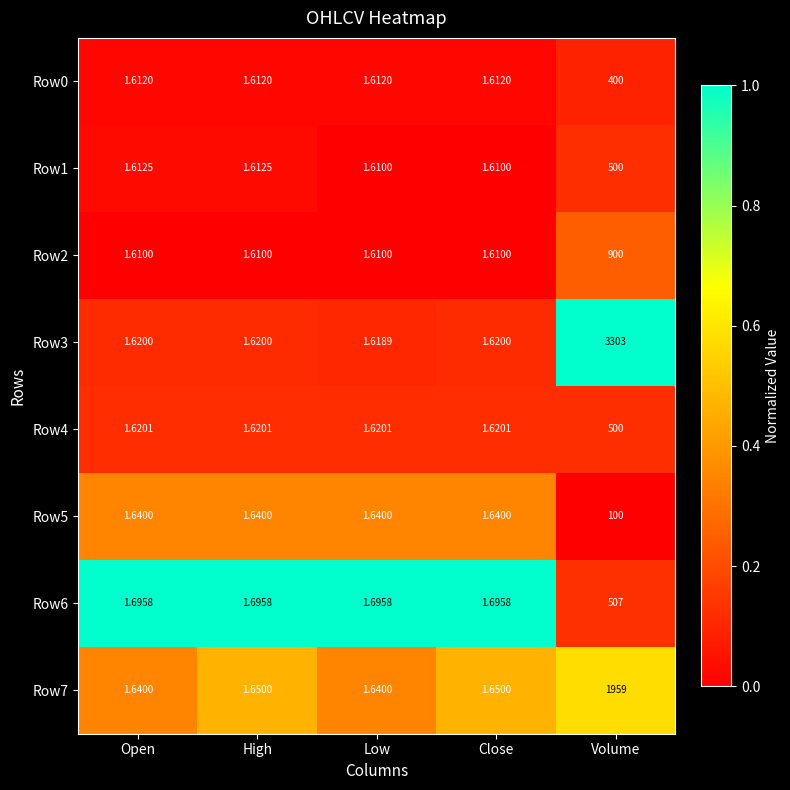

At which category is the sum across all series the highest?

Volume